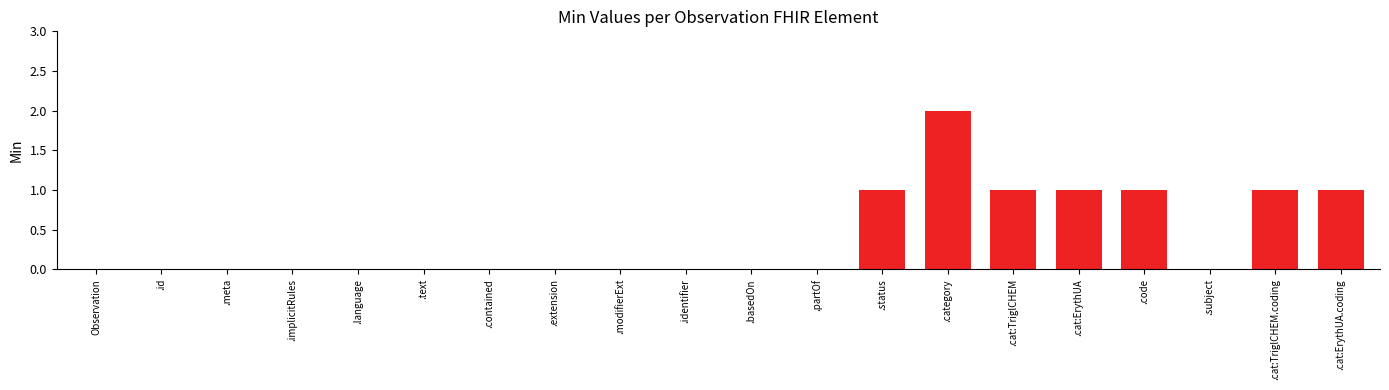

Which has a higher value, .cat:TriglCHEM or Observation?

.cat:TriglCHEM